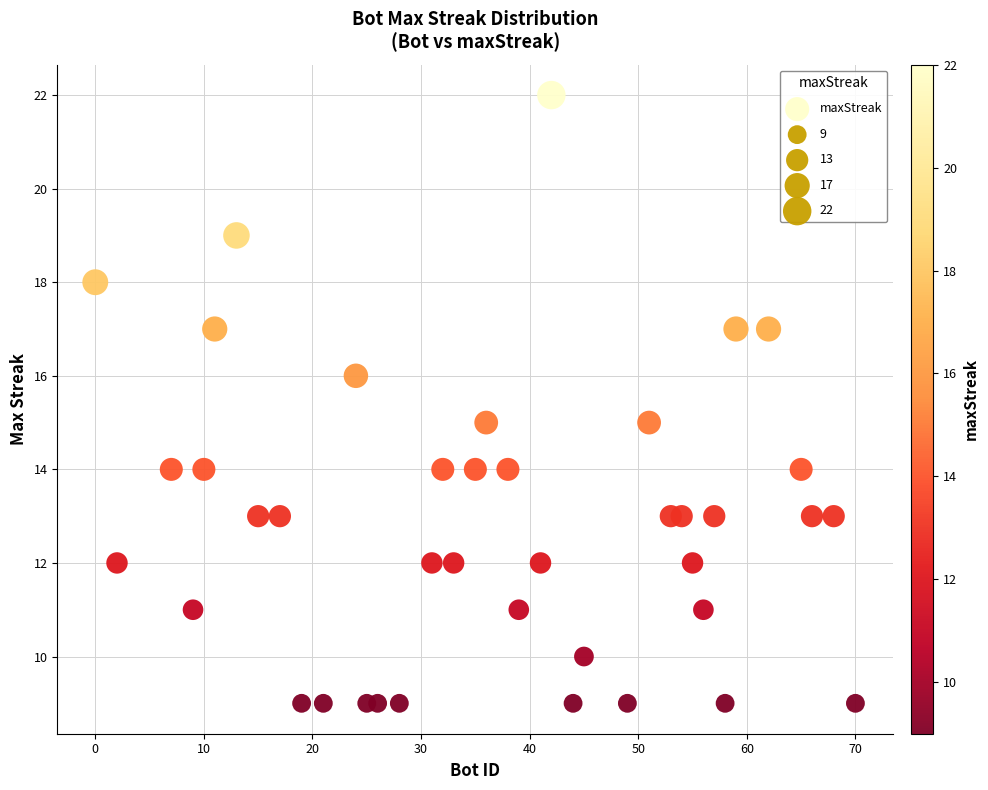

What is the range of Y values (max minus min)?

13